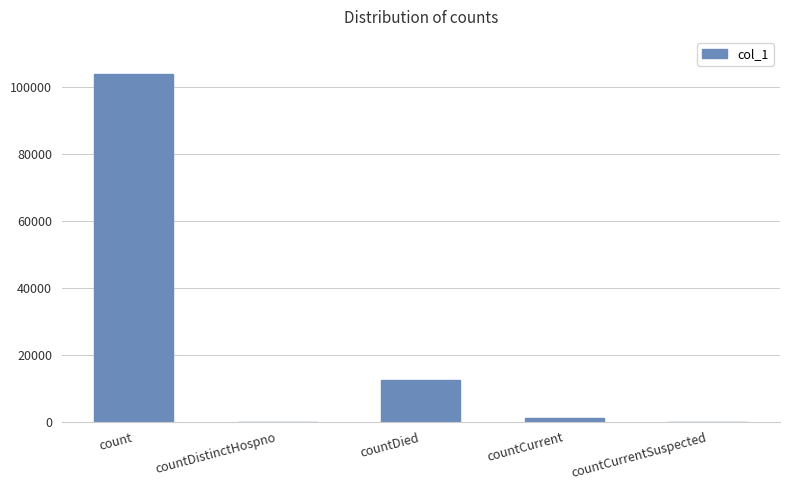

Where does the data first go above 977?

count